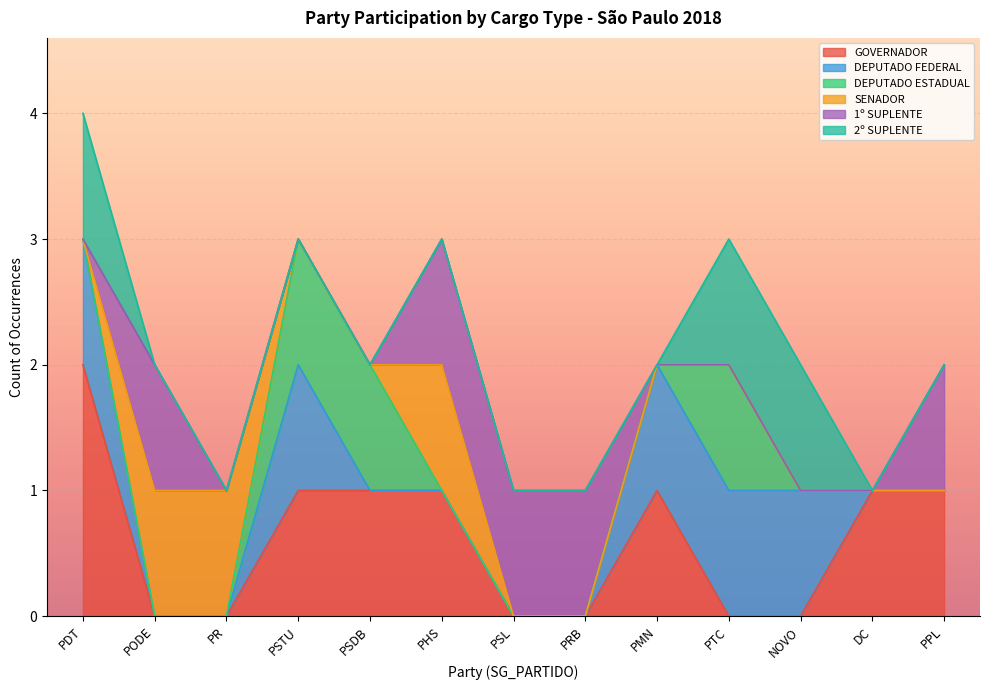

Which series has the largest total across all categories?

2º SUPLENTE